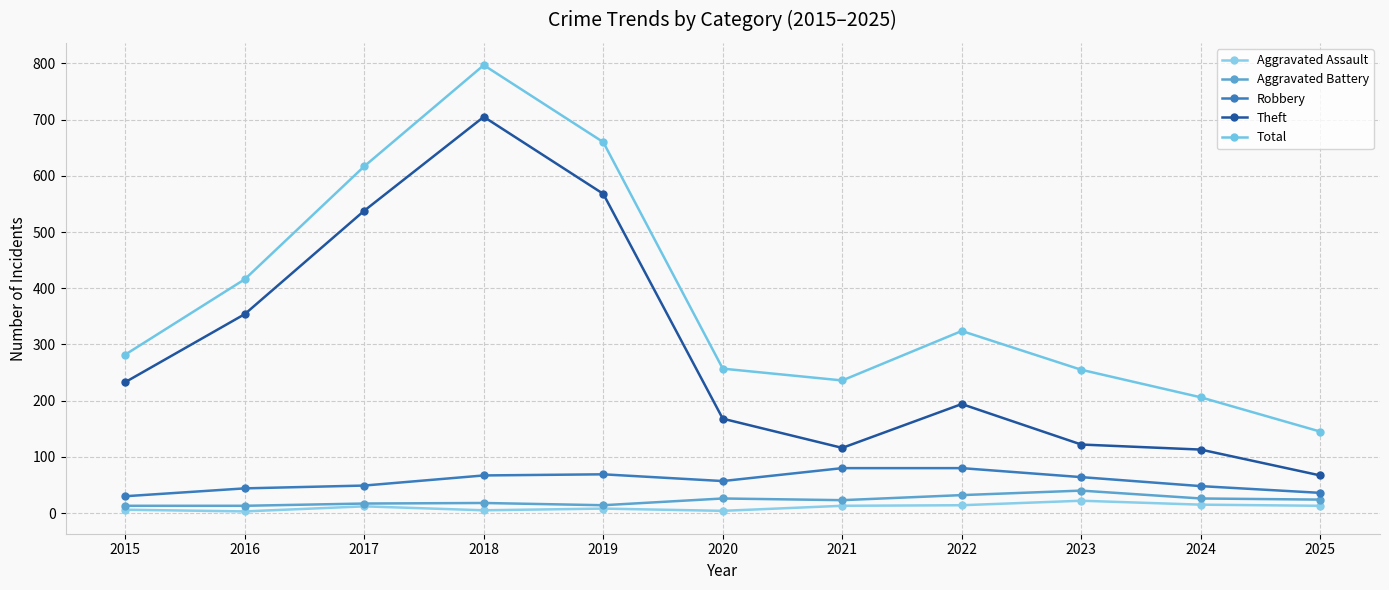

Is it true that Aggravated Battery equals 23 at 2021?

True